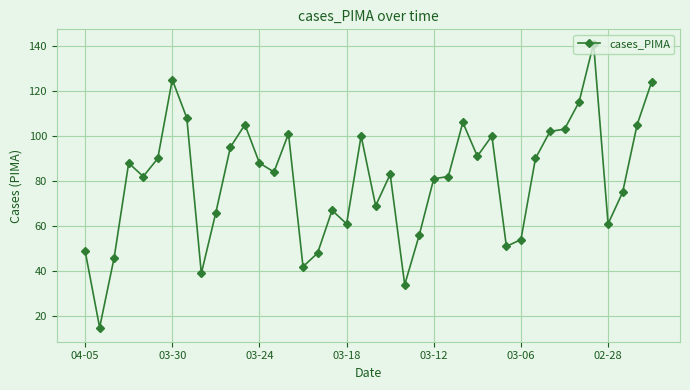

True or false: the data has more than 1 interior local peaks.

True